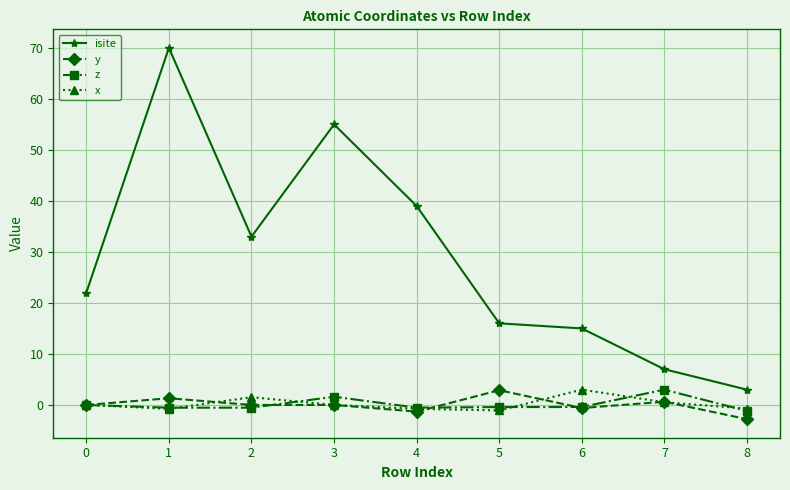

What is the value of the z point at the 4th from the left?

1.6